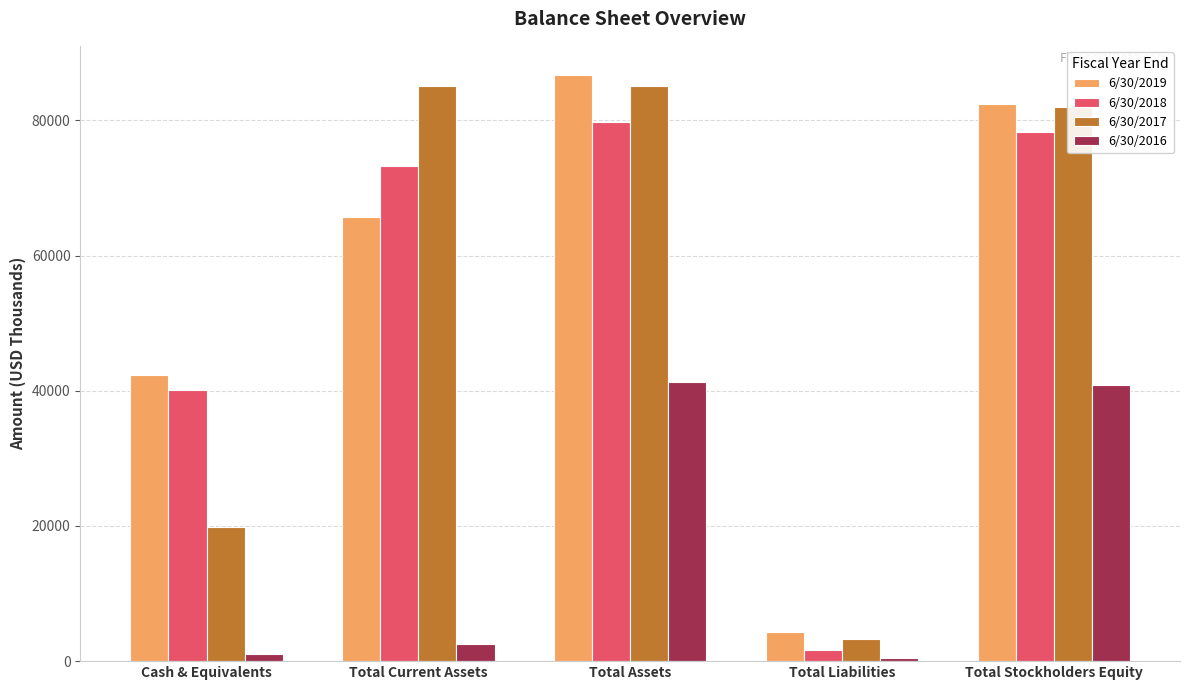

At how many categories does at least one series exceed 77267?

3